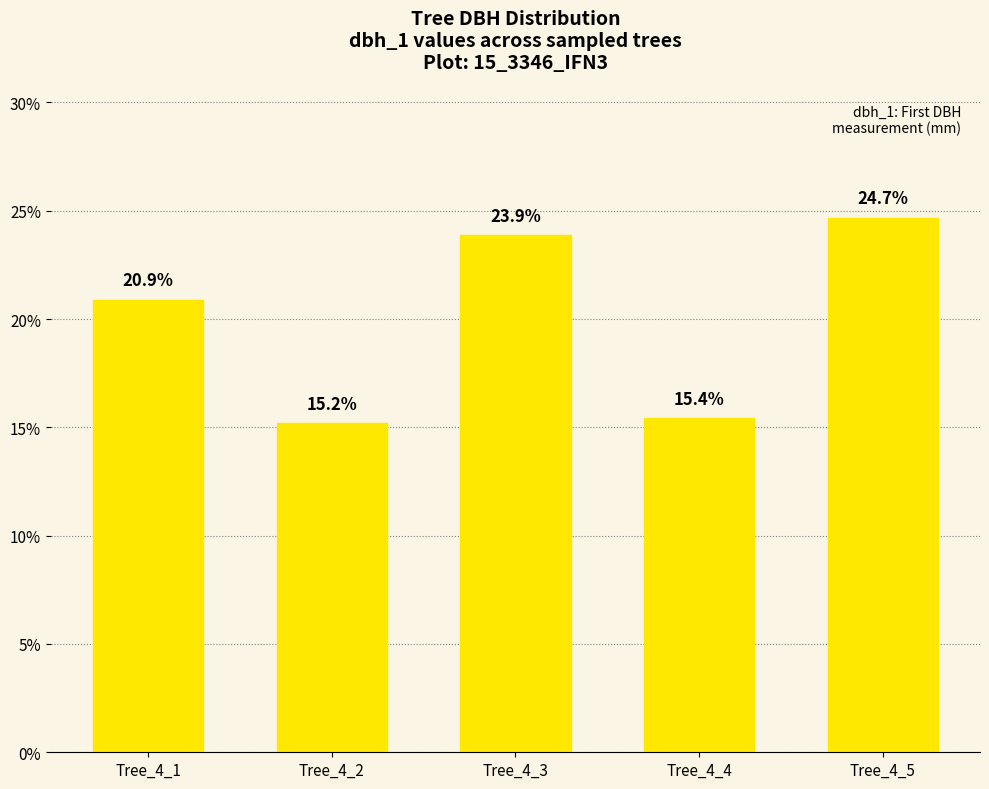

What is the difference between the second highest and minimum values?

8.7